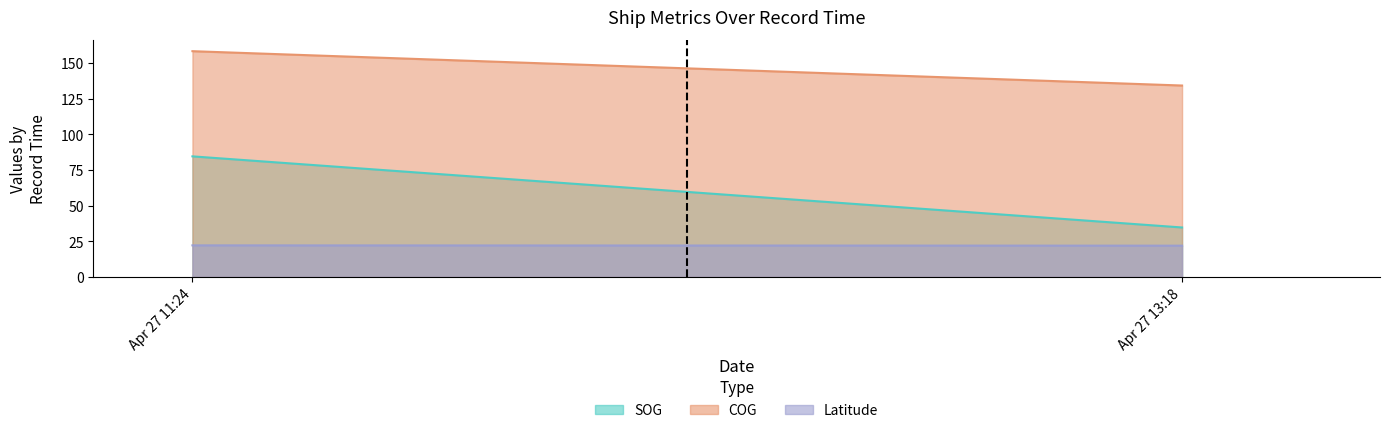

At how many categories does at least one series exceed 29?

6